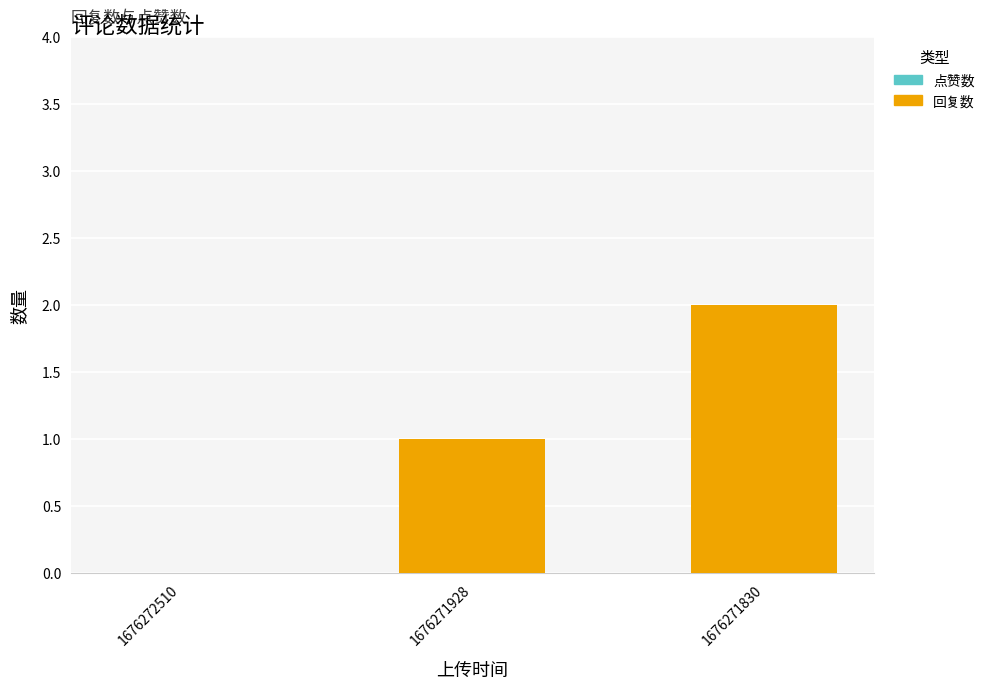

What is the sum of all values?

3